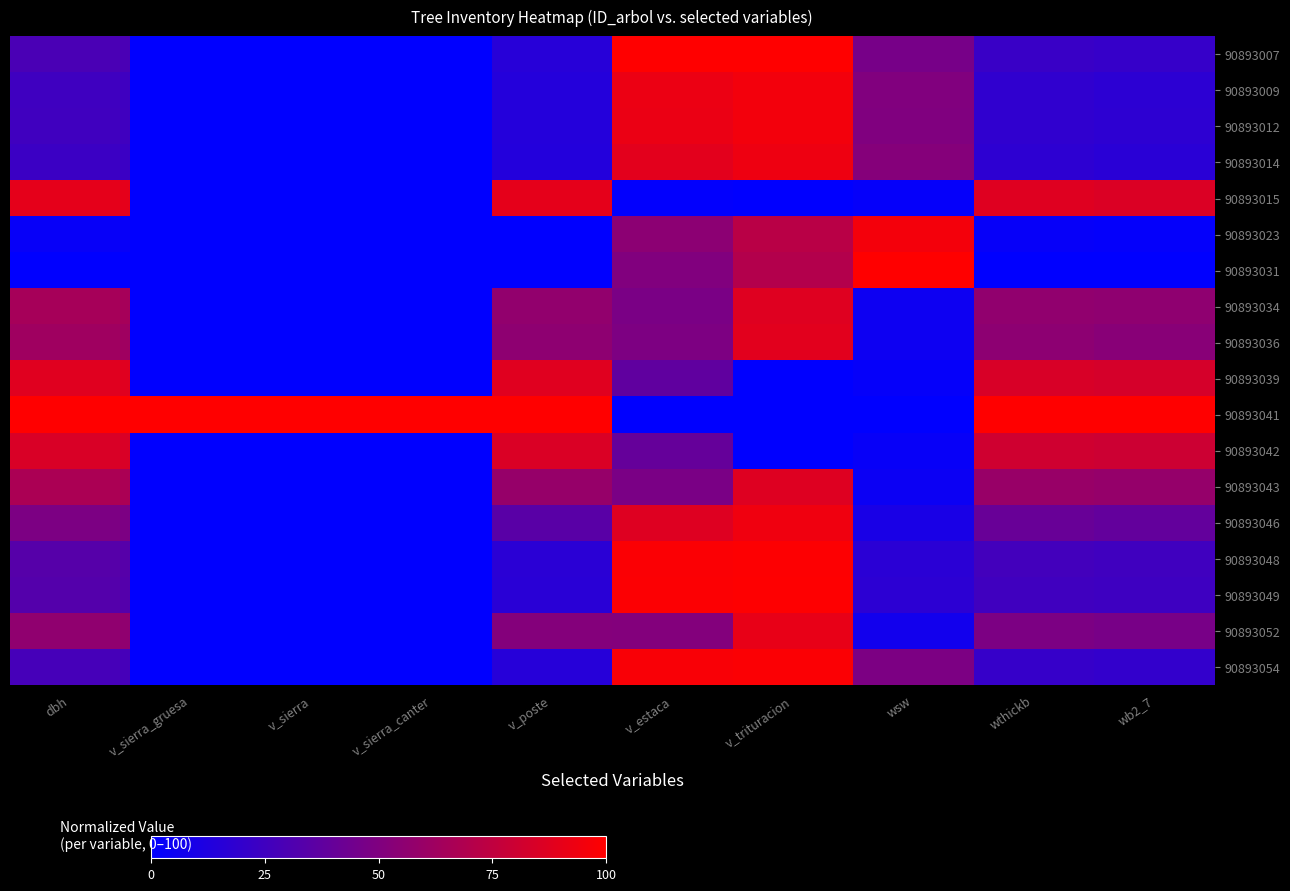

What is the difference between the highest and lowest values at v_sierra?

100.0